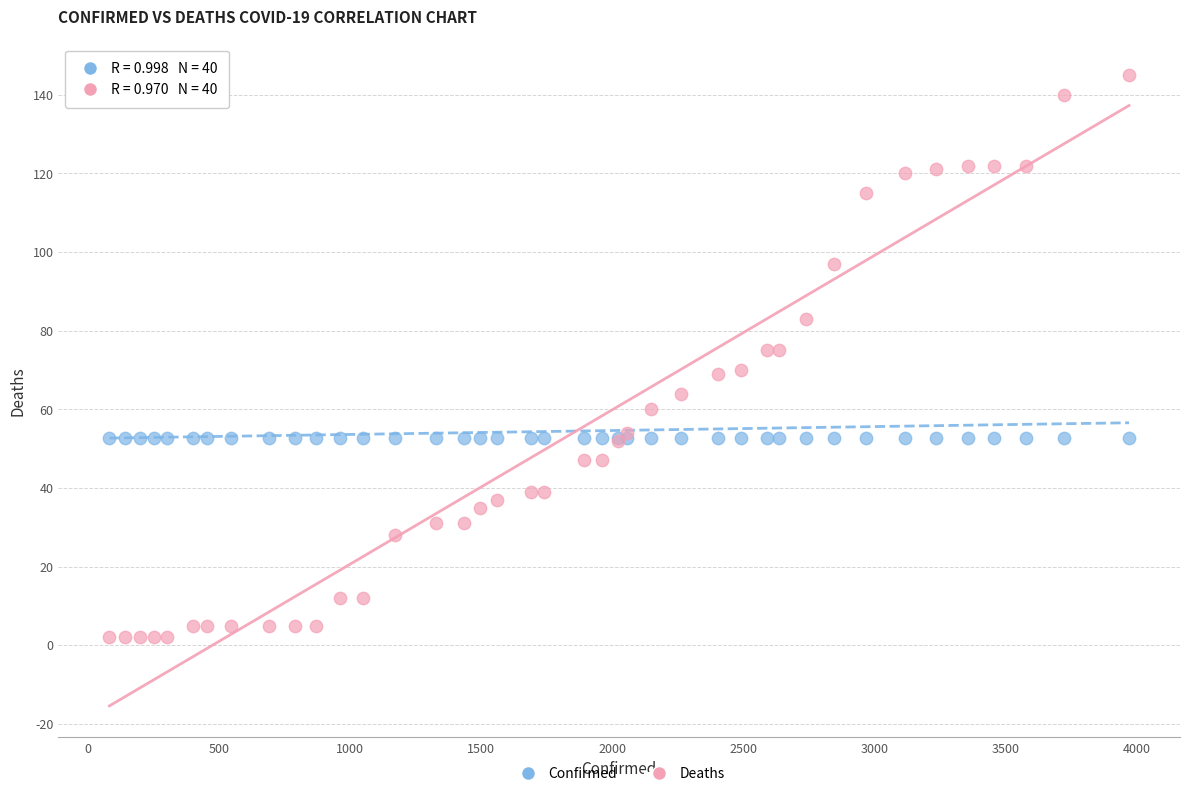

Which series reaches the minimum Y coordinate?

Deaths